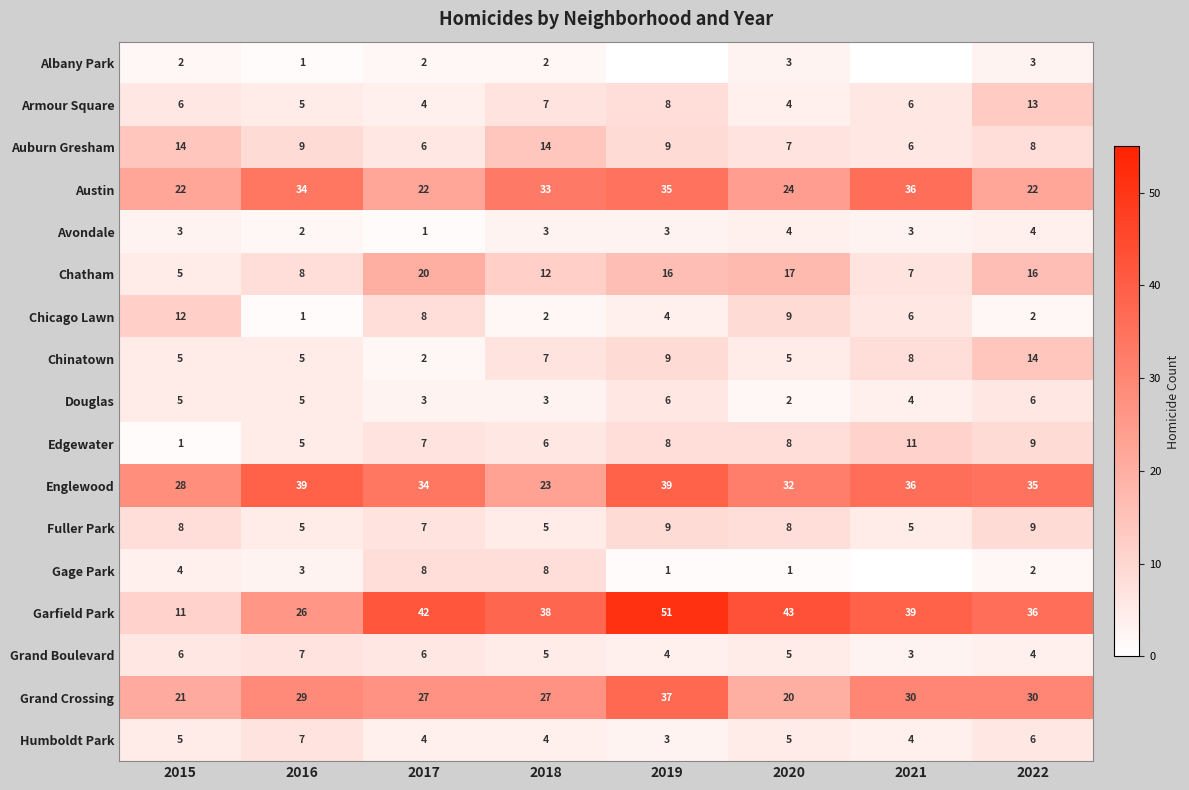

At how many categories does at least one series exceed 33?

7